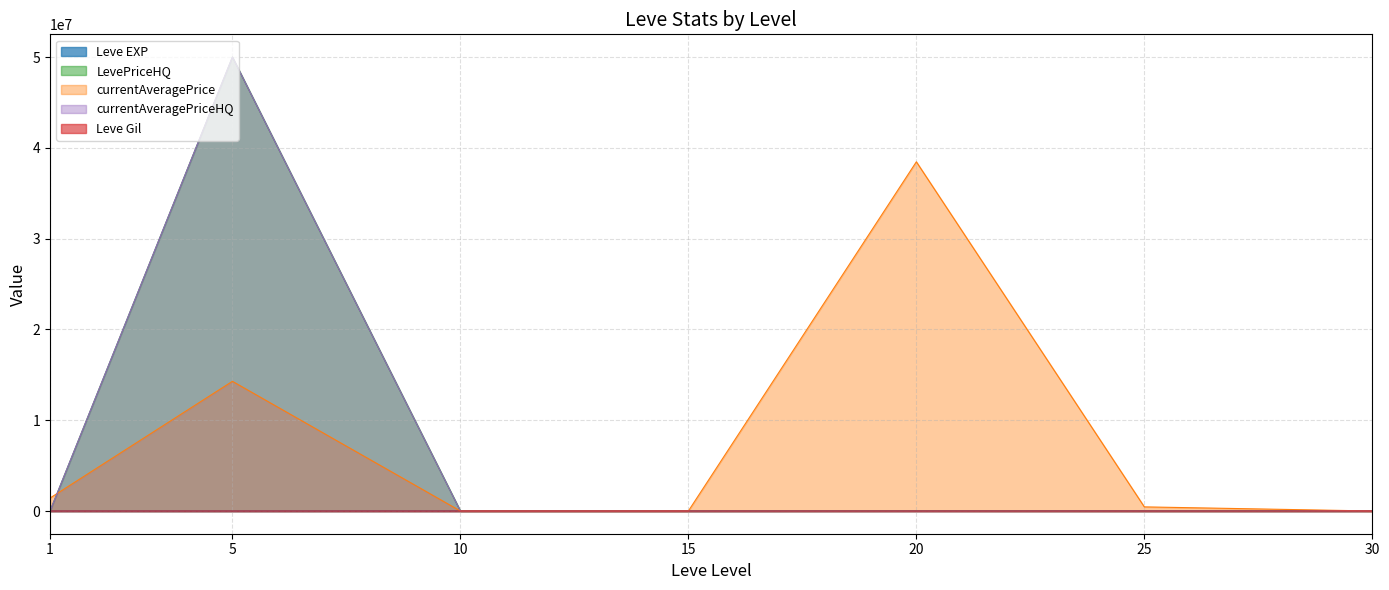

What is the average value of the LevePriceHQ series?

7146754